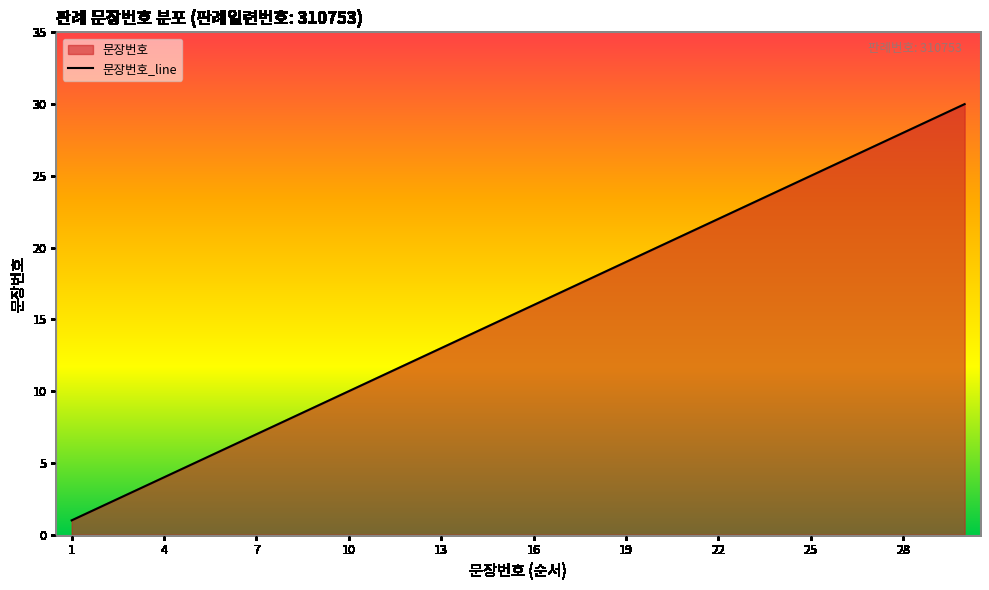

Rank the categories by value from lowest to highest.

1, 2, 3, 4, 5, 6, 7, 8, 9, 10, 11, 12, 13, 14, 15, 16, 17, 18, 19, 20, 21, 22, 23, 24, 25, 26, 27, 28, 29, 30